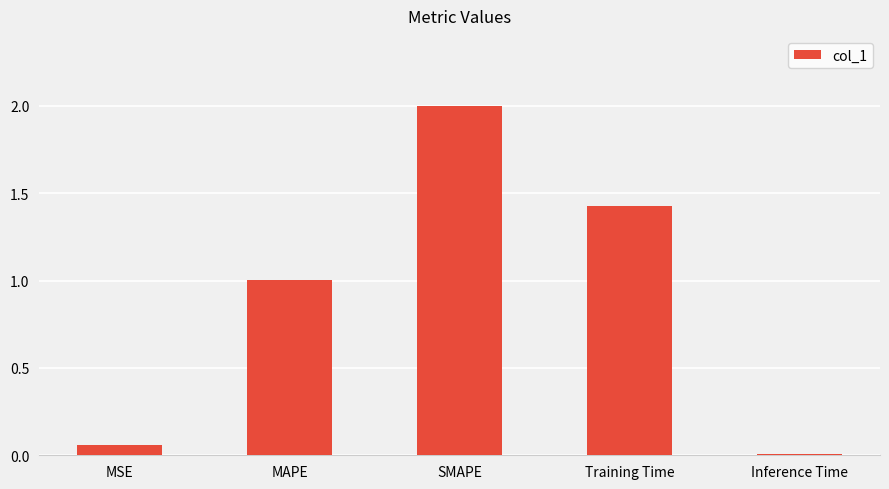

List the labels in order of value, smallest first.

Inference Time, MSE, MAPE, Training Time, SMAPE